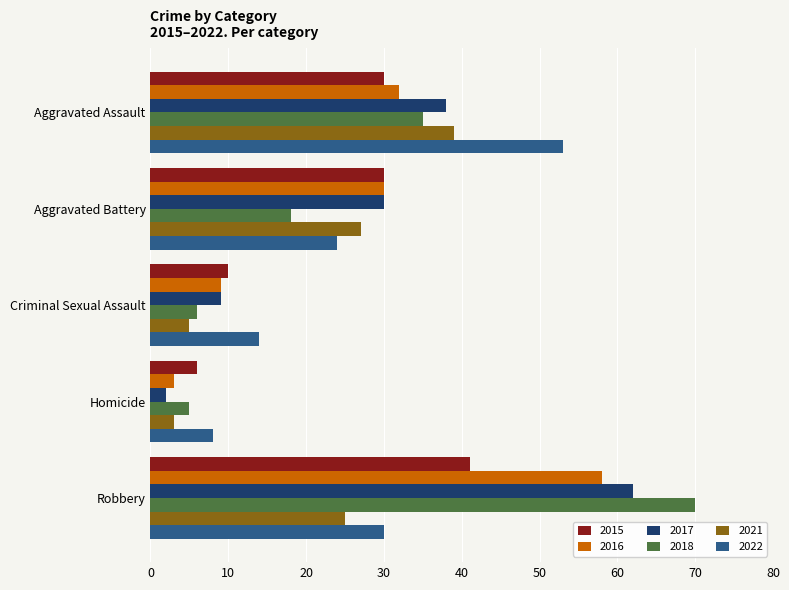

Which series has the largest total across all categories?

2017